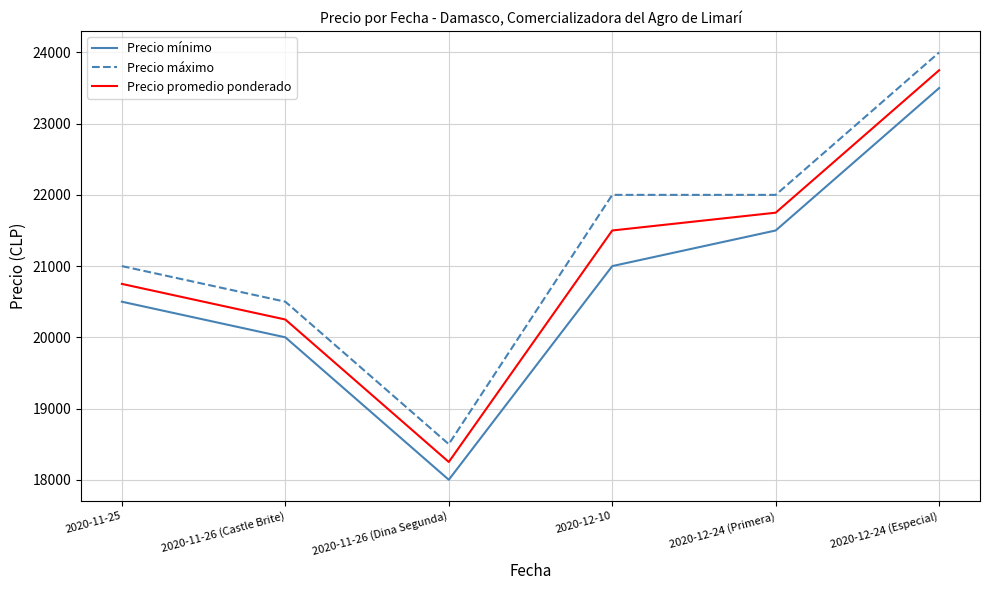

What value does the Precio promedio ponderado series have at 2020-12-24 (Primera), to the nearest 10?

21750